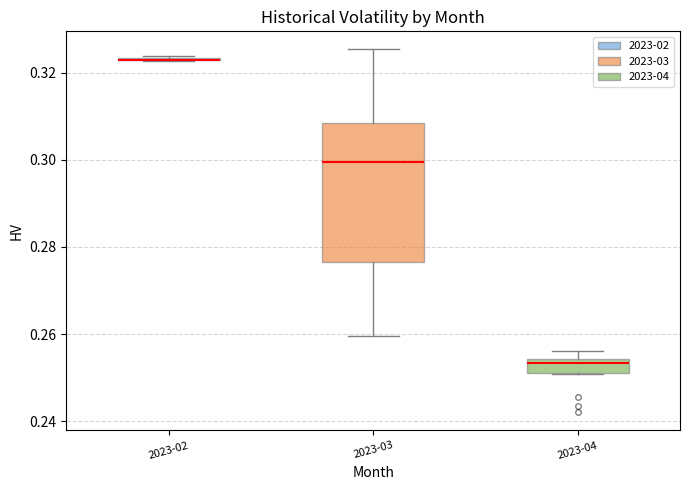

Which box is the tallest, from its lower edge to its upper edge?

2023-03